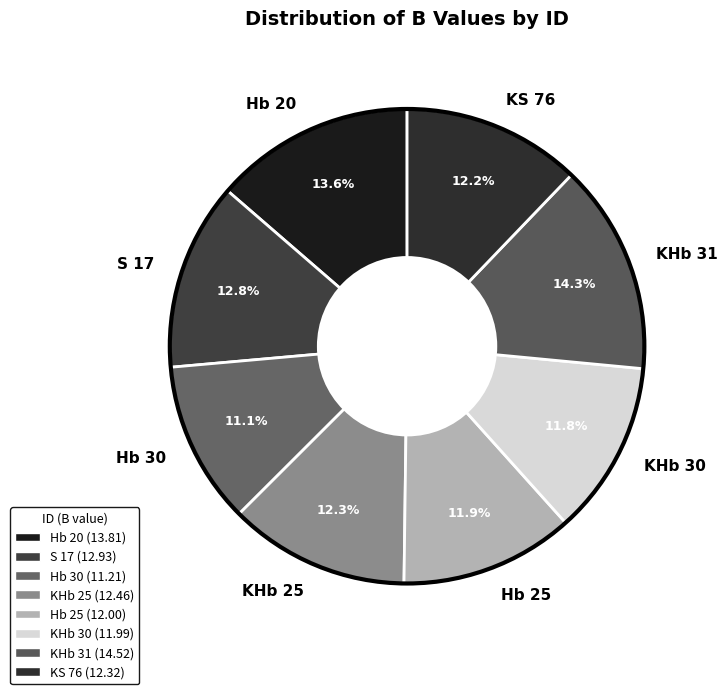

To the nearest percent, what percentage of the pie is KHb 25?

12%